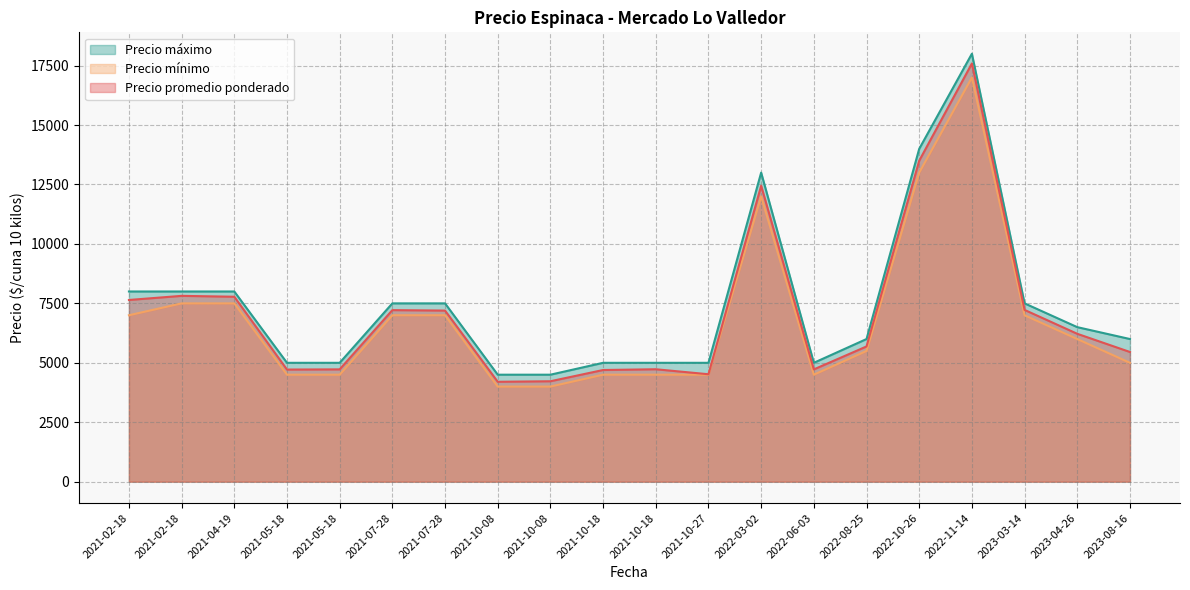

What is the total value across all series at 2023-03-14?

21725